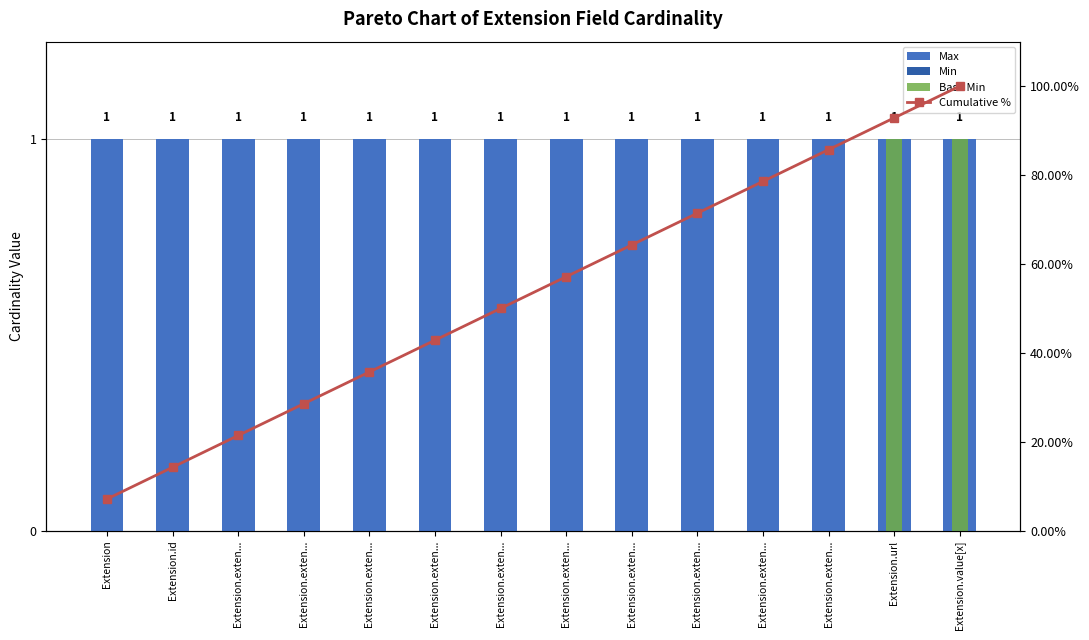

At which category is the sum across all series the highest?

Extension.value[x]